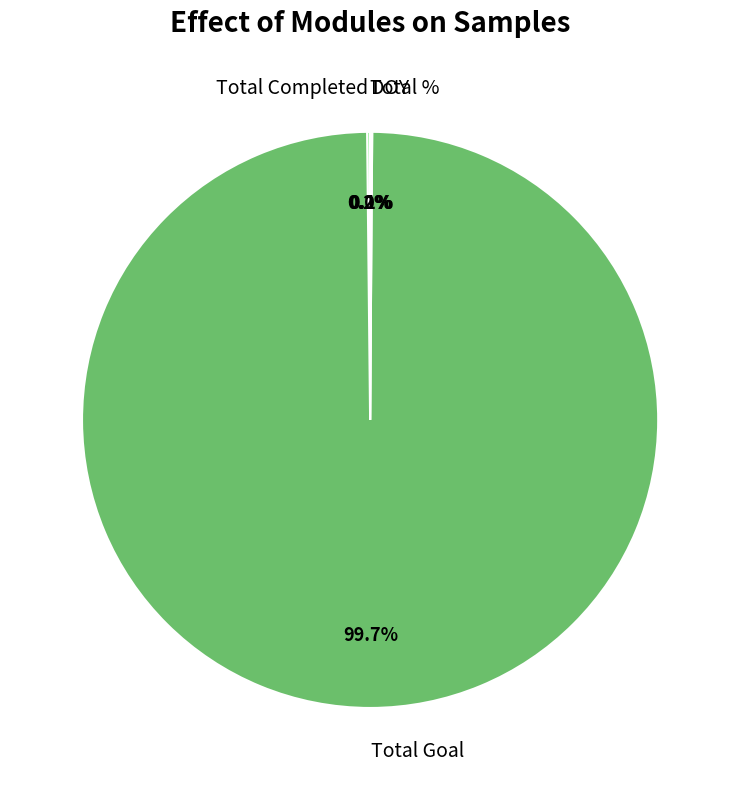

How much of the chart is everything except Total Goal?

0.3%